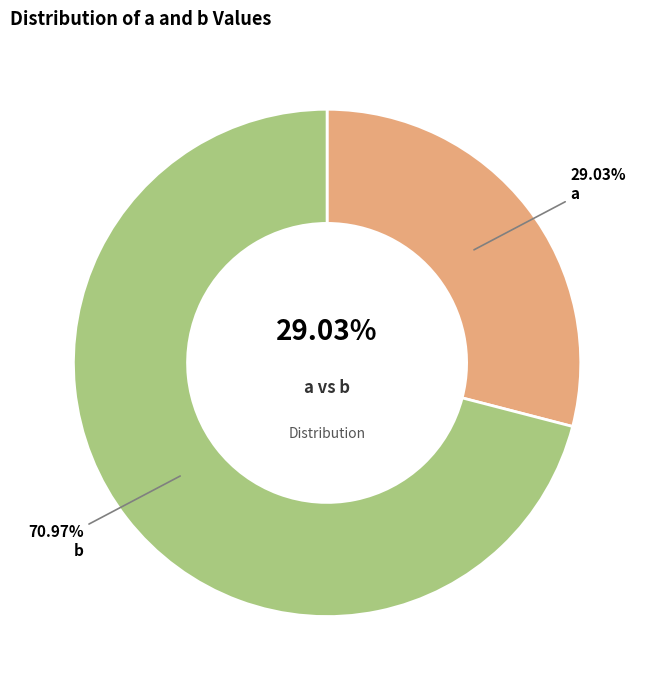

Which slice represents more than half of the pie?

b